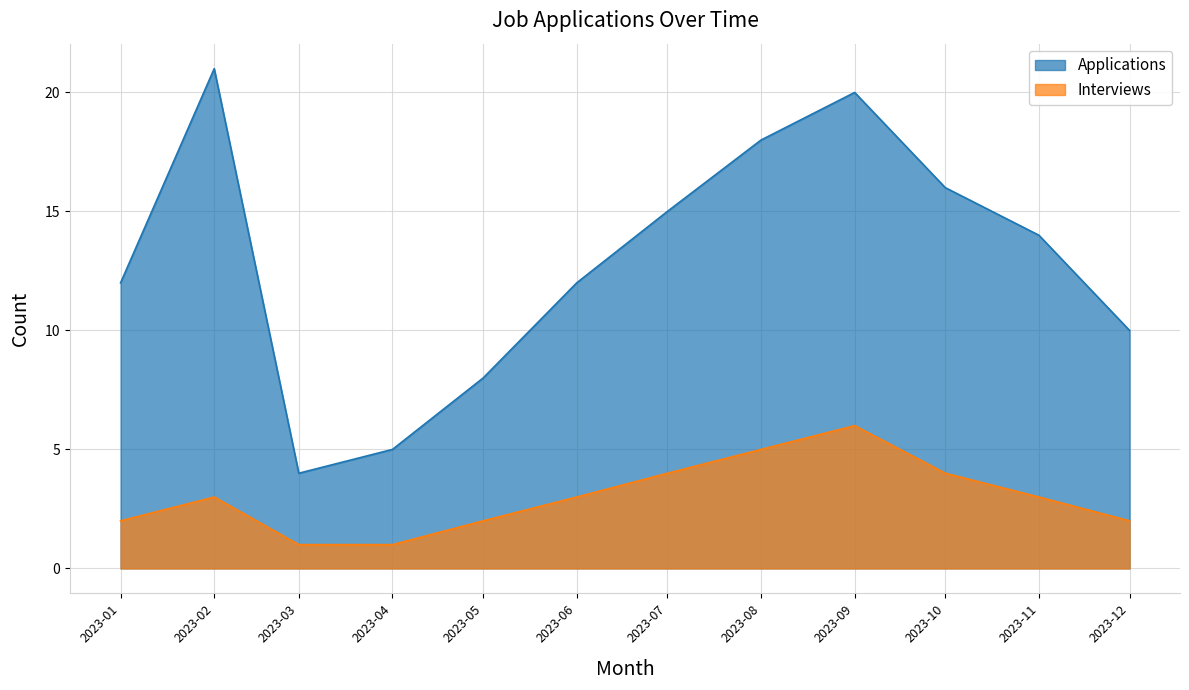

Which has a higher value, 2023-01 or 2023-09?

2023-09